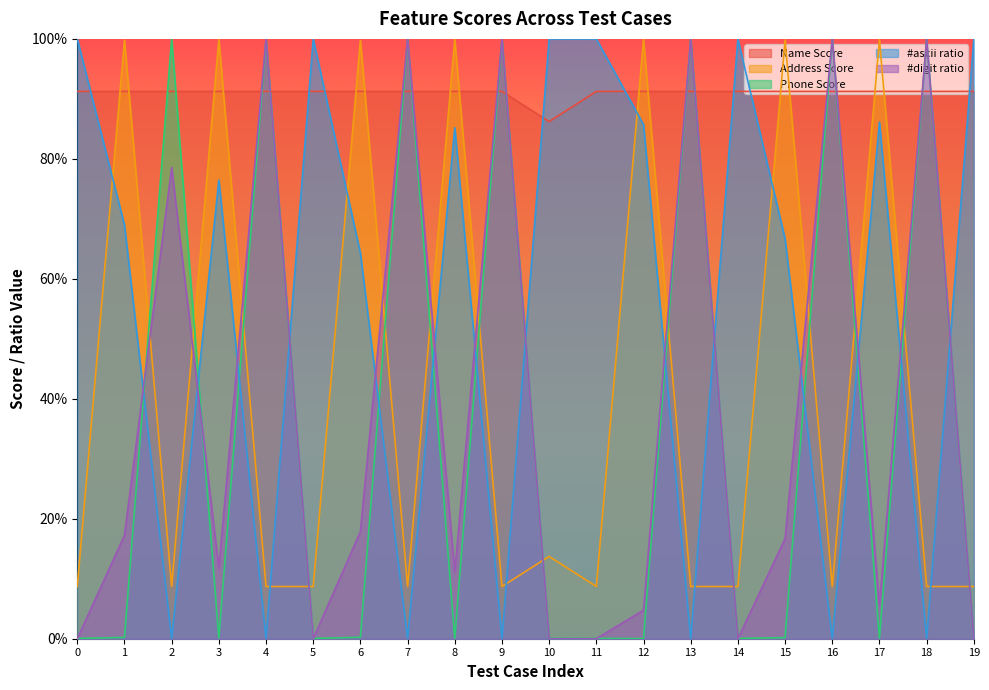

The Address Score series shows 0.1 at 9. True or false?

True